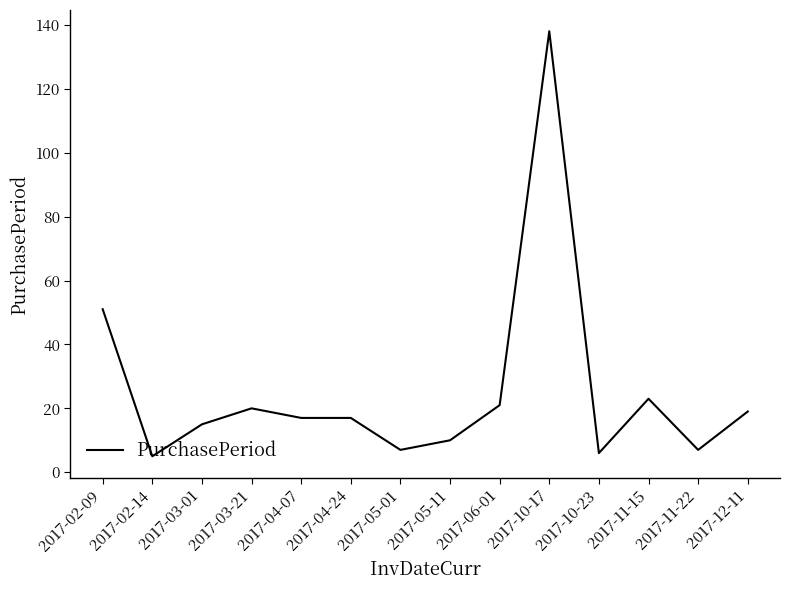

What is the difference between the second highest and second lowest values?

45